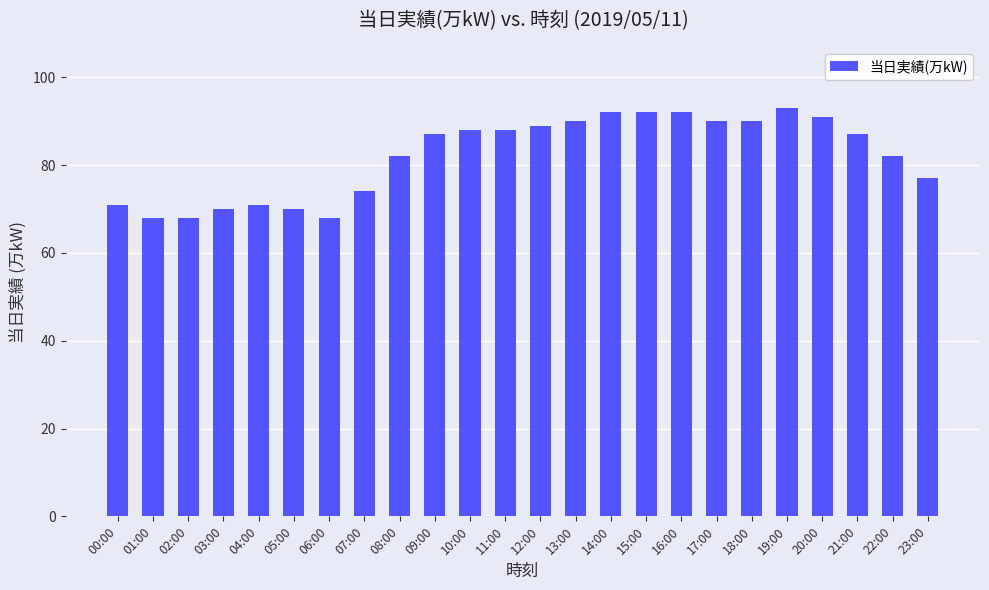

The chart shows a value of 89 at 12:00. True or false?

True